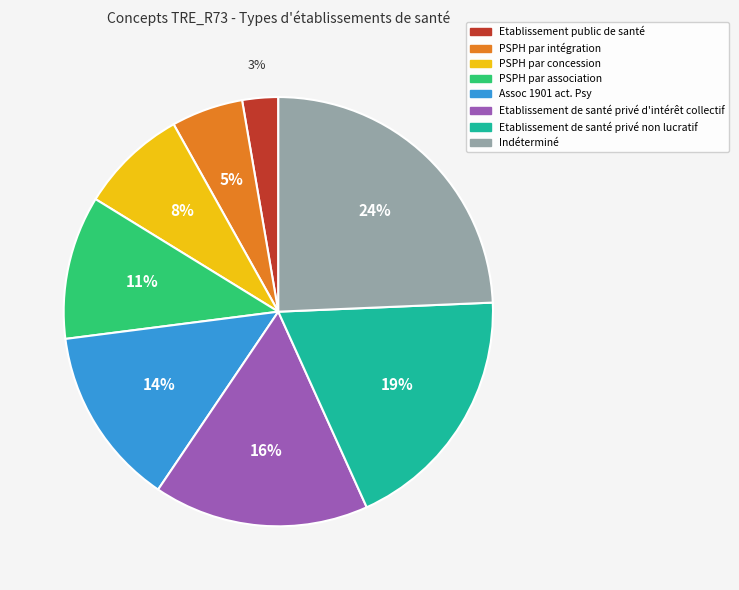

To the nearest percent, what portion does Etablissement de santé privé non lucratif represent?

19%